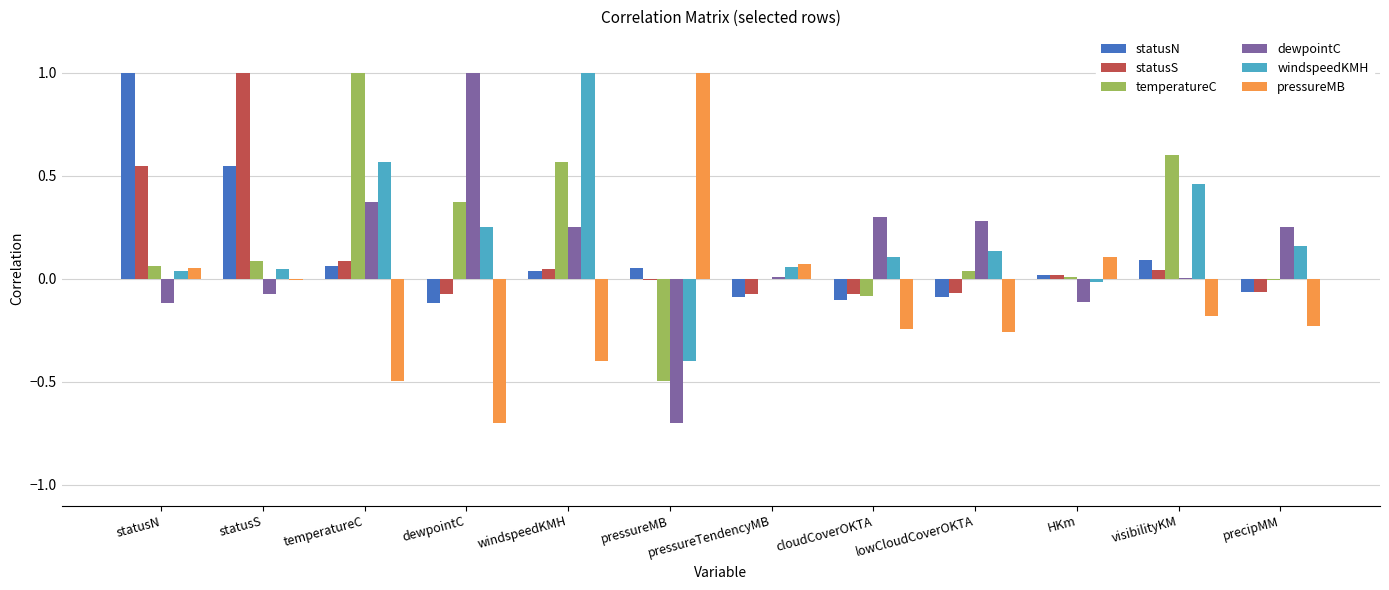

Count the number of categories in the chart.

12